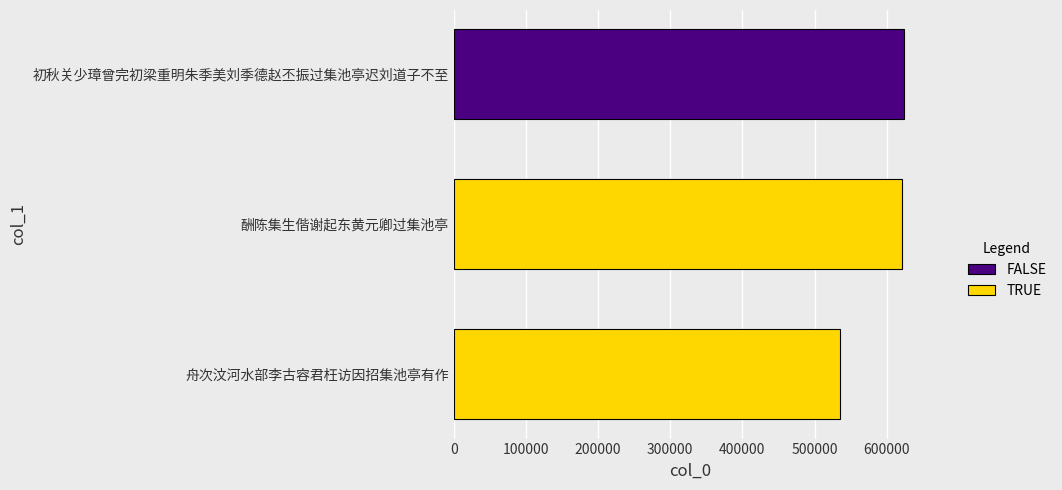

What is the greatest value displayed?

623871